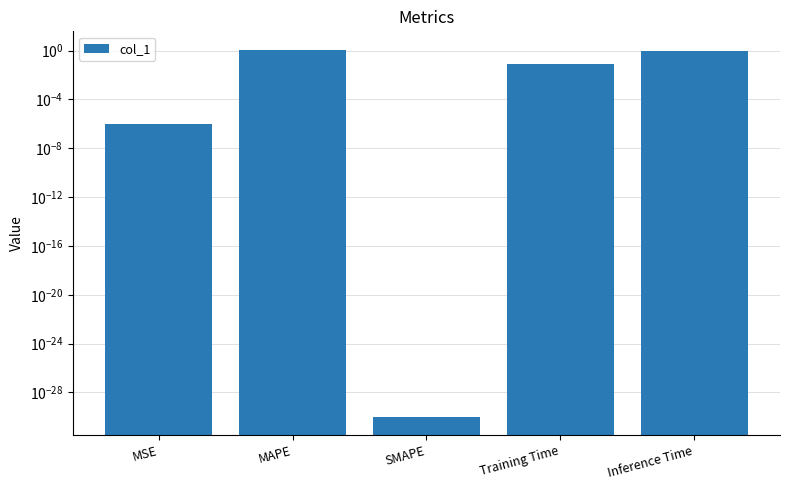

The chart shows a value of 1.7 at Inference Time. True or false?

False